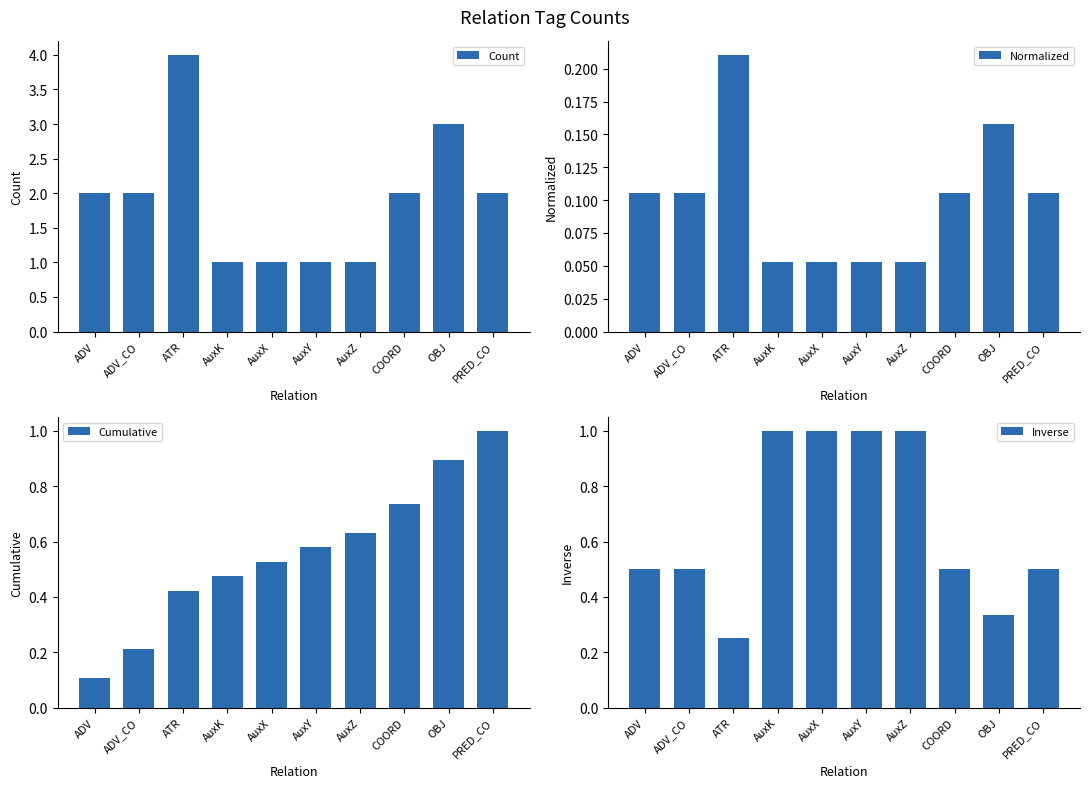

Count the Normalized values in the range 0 to 1.

10